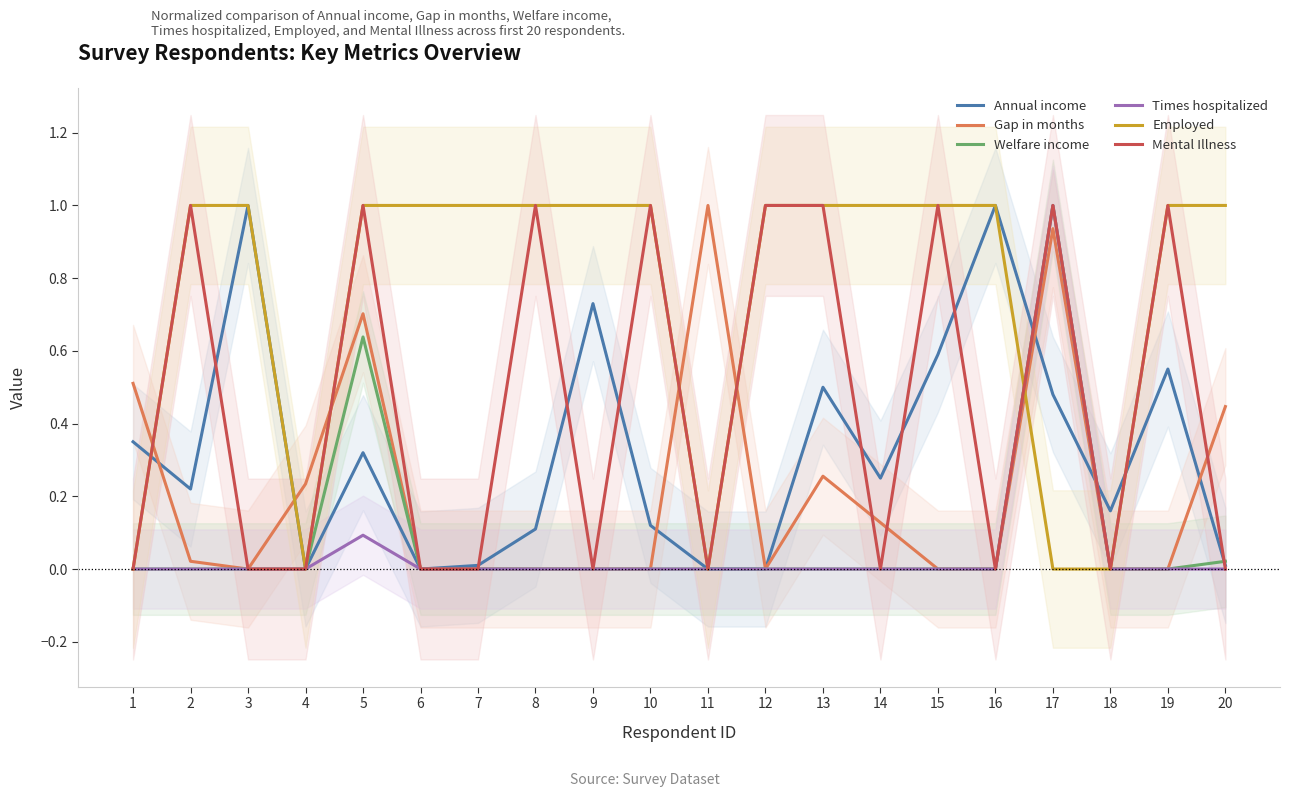

At 5, list the series in order from smallest to largest.

Times hospitalized, Annual income, Welfare income, Gap in months, Employed, Mental Illness